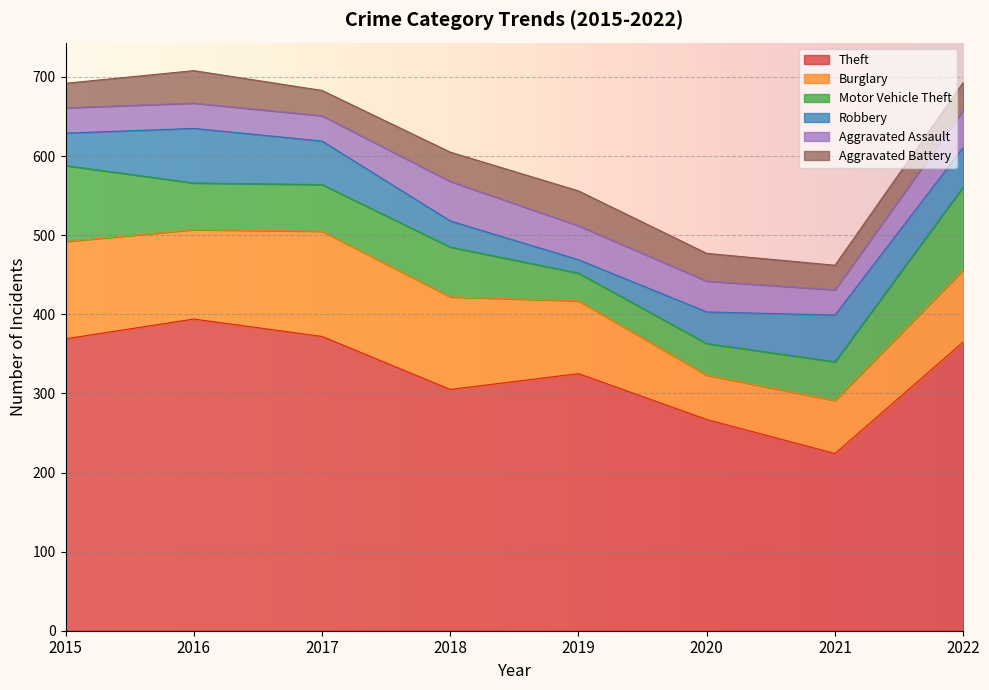

List the labels in order of Theft value, largest first.

2016, 2017, 2015, 2022, 2019, 2018, 2020, 2021